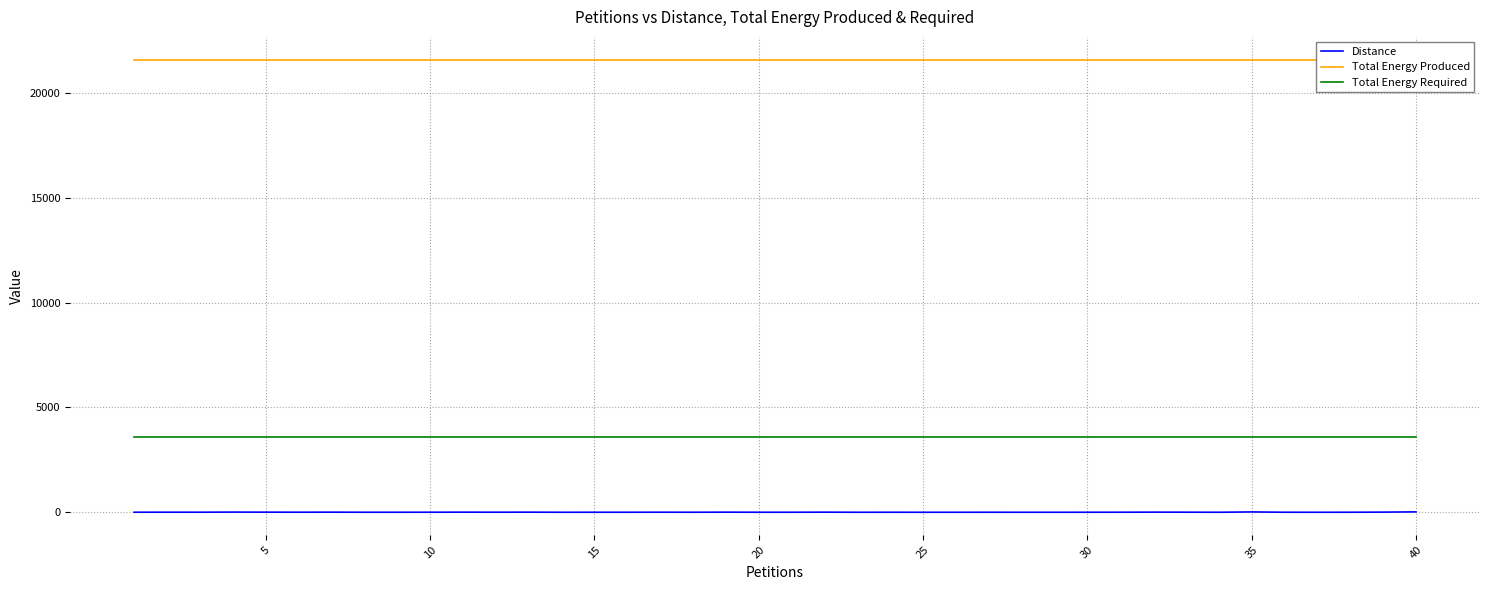

The value of Total Energy Required at 40 is 3599. True or false?

True